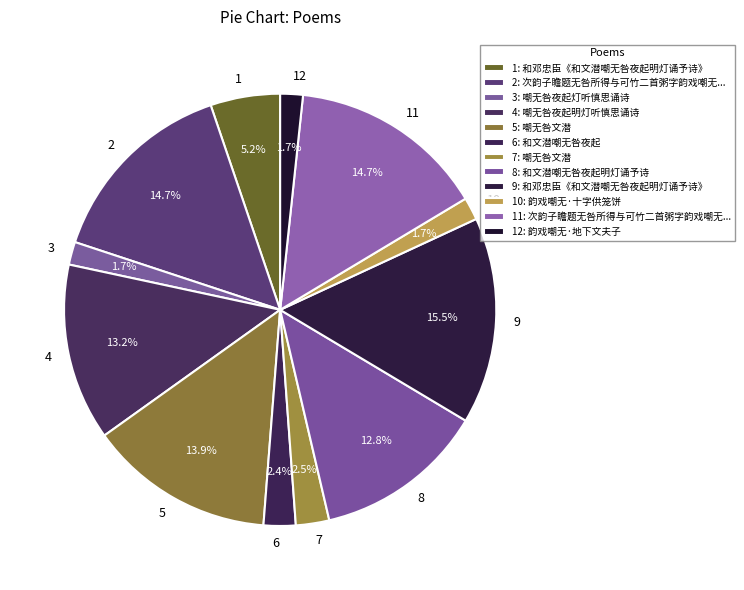

What is the ratio of the value at 9 to the value at 11?

1.1